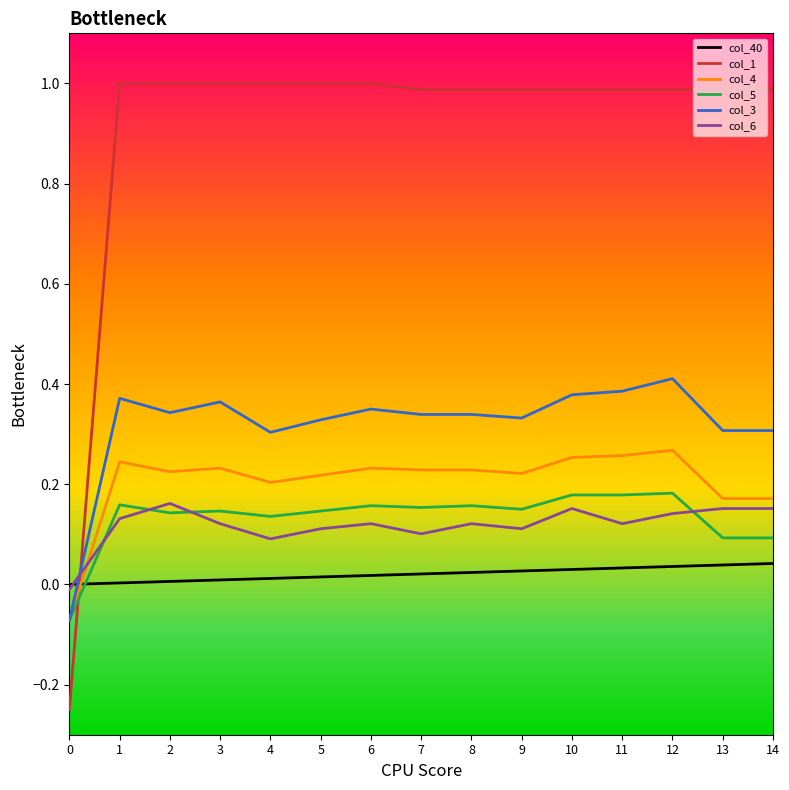

What is the maximum value shown in the chart?

1.0